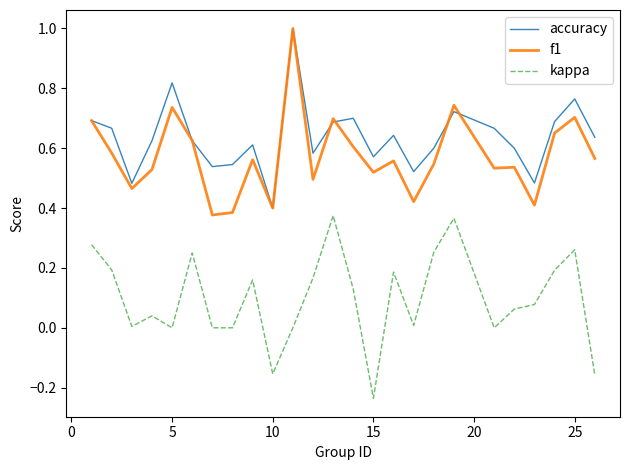

True or false: kappa and f1 intersect in this chart.

False